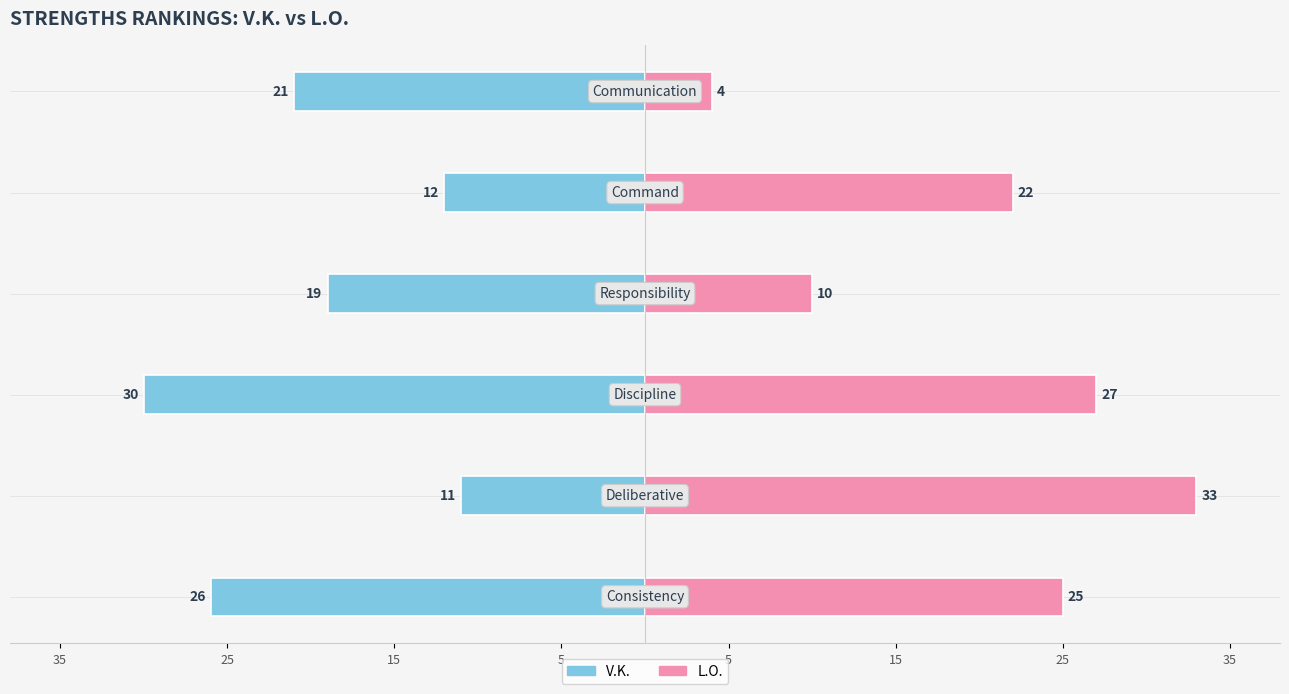

Count the number of data series in this chart.

2